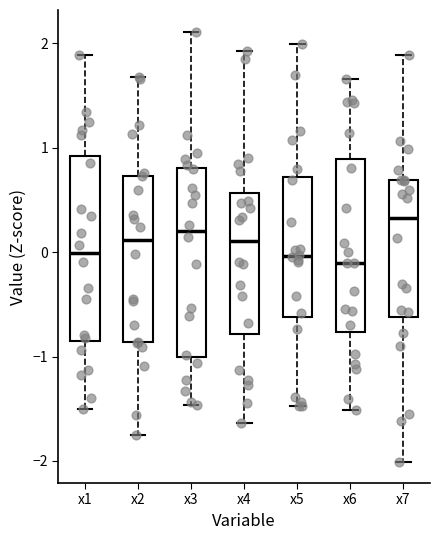

Where does the median line of the box for x2 sit on the y-axis? The values are not printed on the chart, so give them approximately, as read against the axis.

0.1